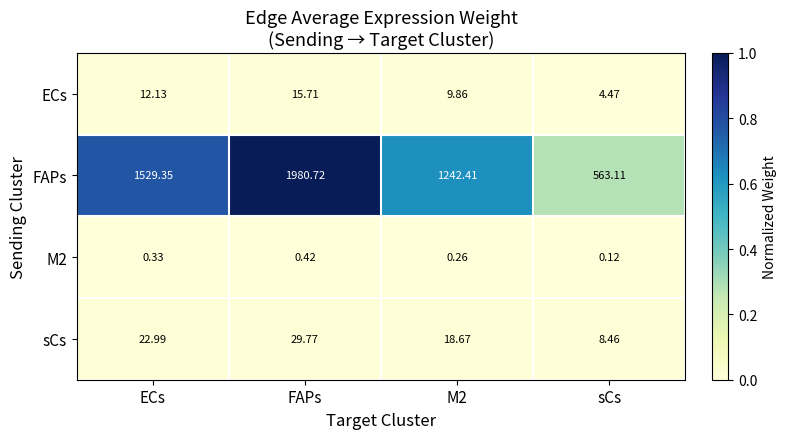

Which series has the largest range (max minus min)?

FAPs